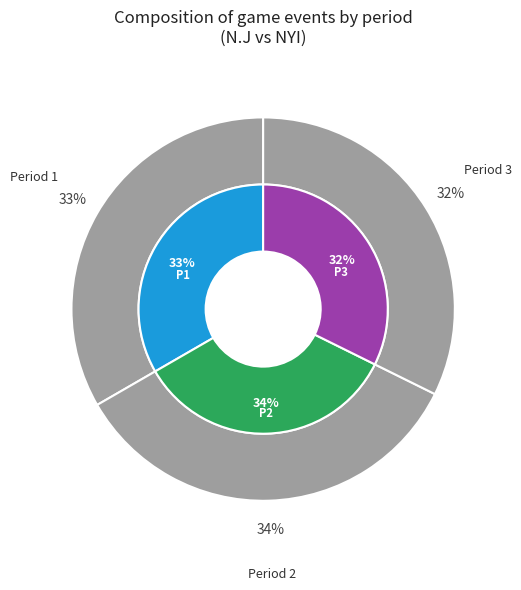

To the nearest percent, what is the difference between the 2 and 1 slice percentages?

1%